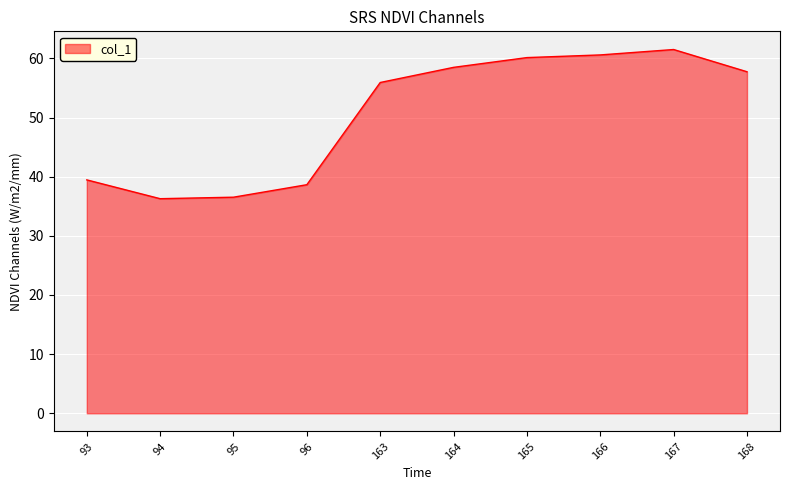

What is the change in value from 163 to 166?

+4.7